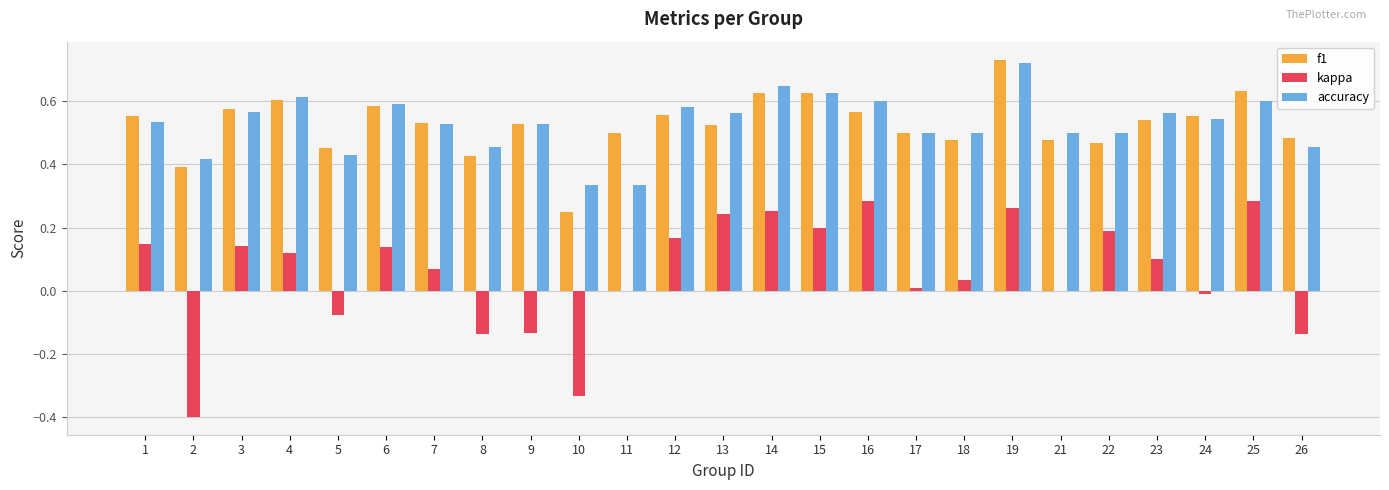

How many groups of bars are there?

25